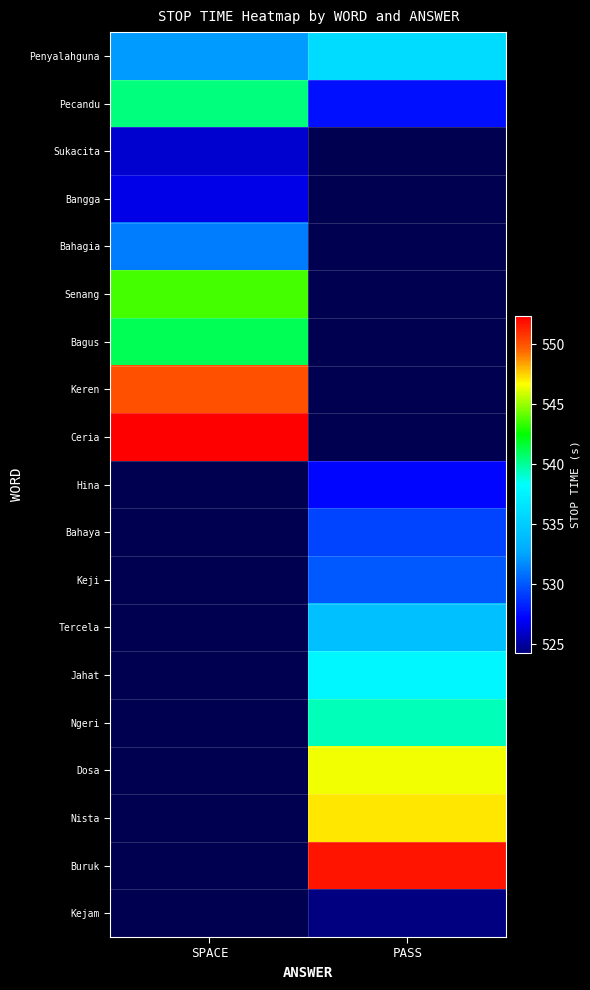

What is the maximum value for Keren?

550.1